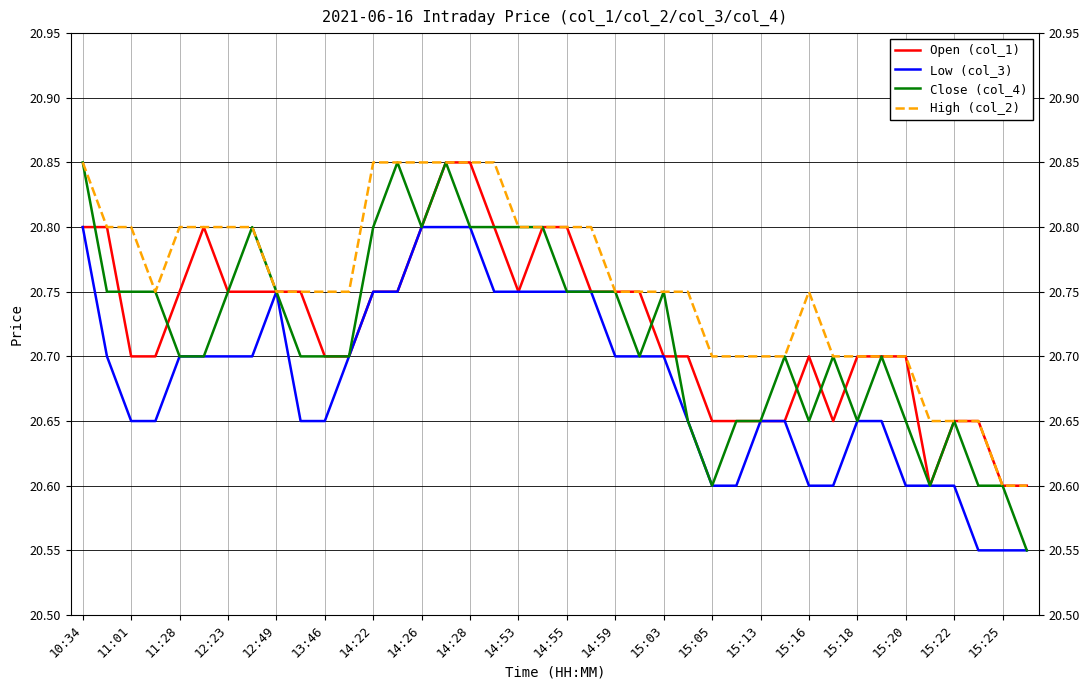

Which series has the largest total across all categories?

High (col_2)